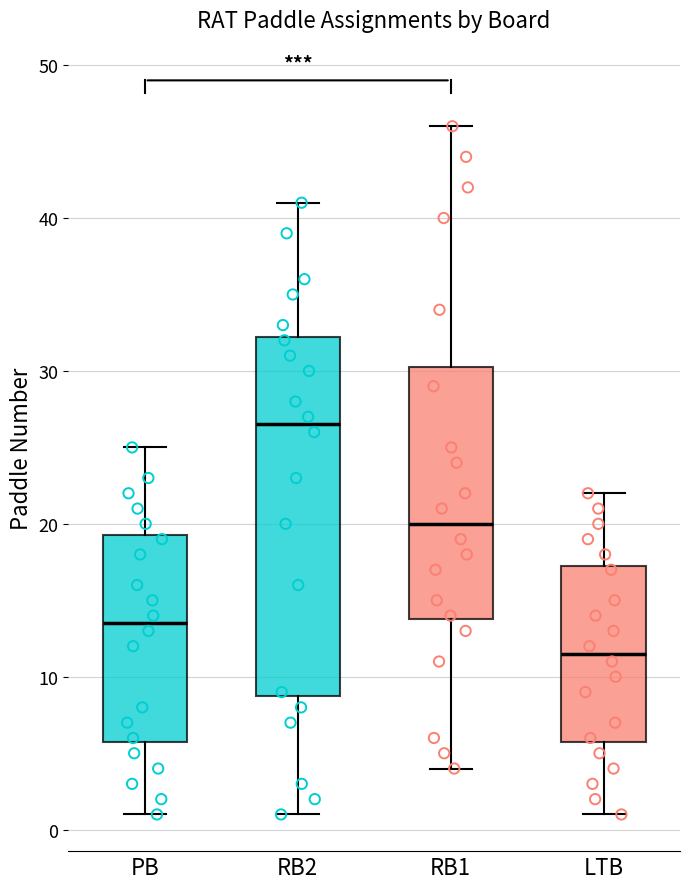

Which box has the lowest median line?

LTB